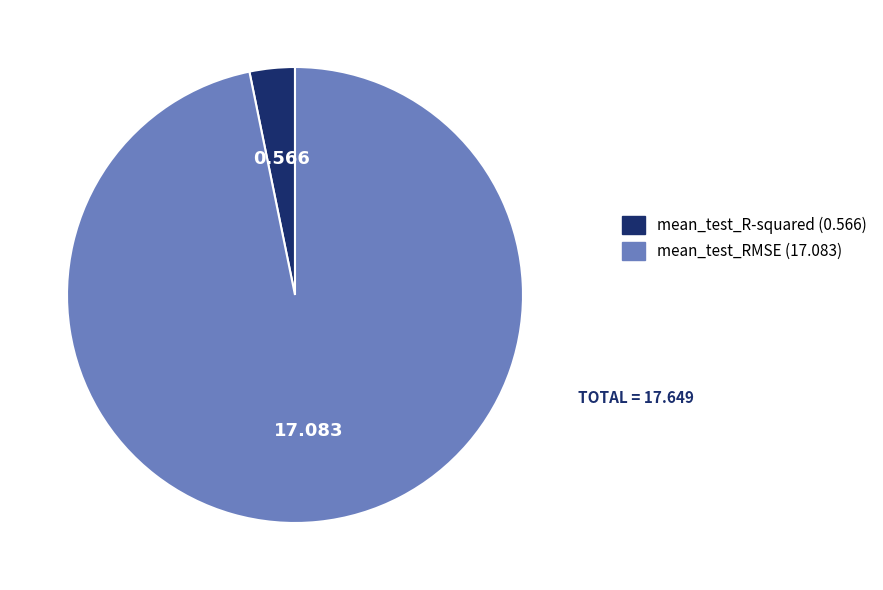

Do mean_test_RMSE and mean_test_R-squared together represent more than half of the pie?

Yes